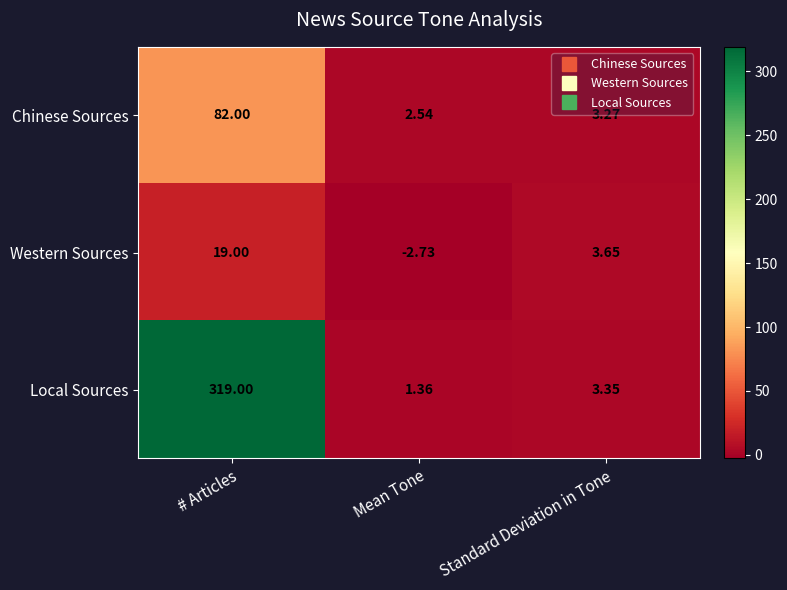

Where does the Western Sources series first go above 3?

# Articles